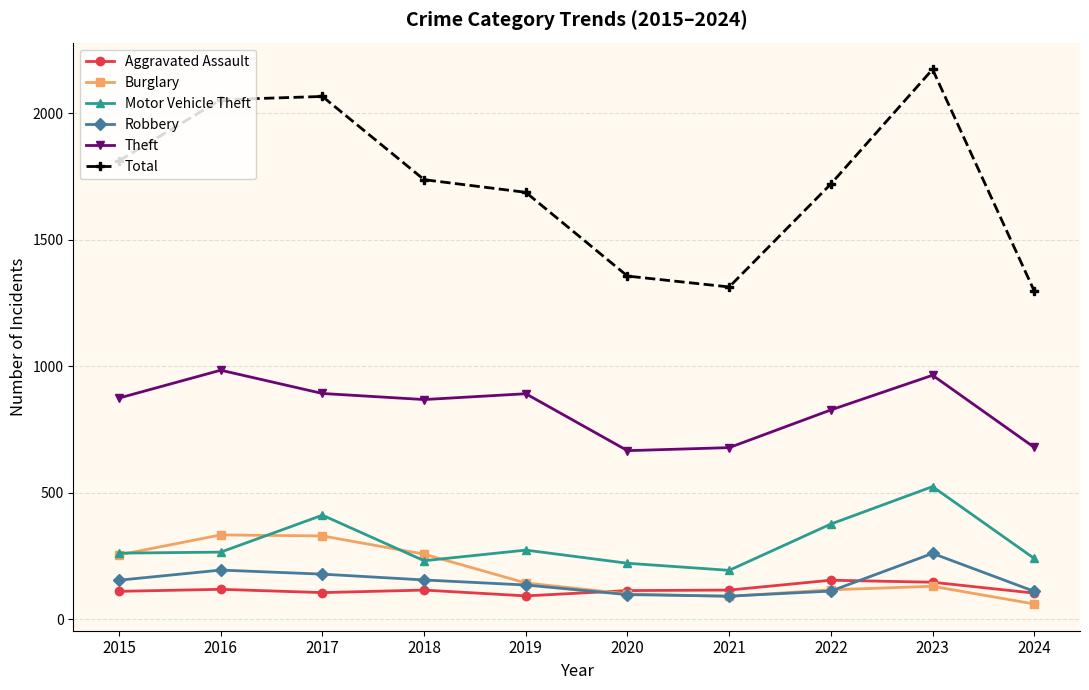

In Motor Vehicle Theft, how many points are lower than both neighbors (excluding endpoints)?

2